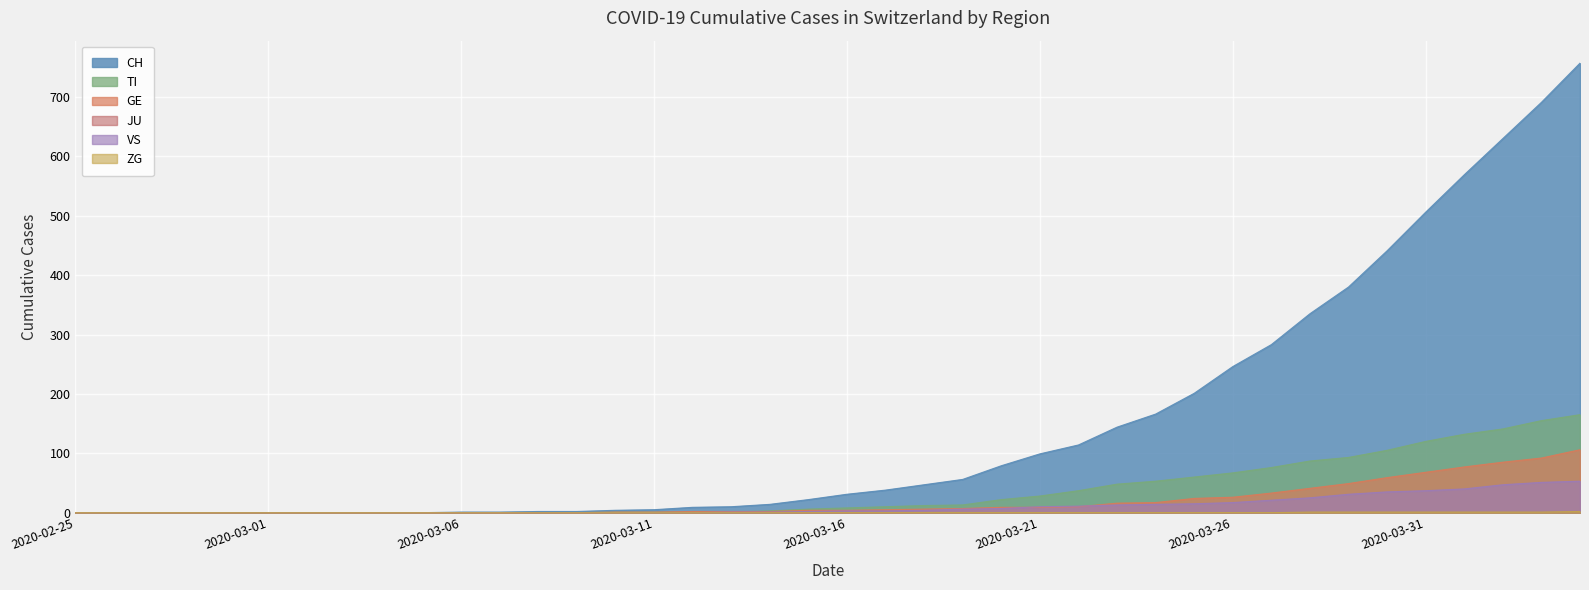

Which series has the widest spread of values?

CH